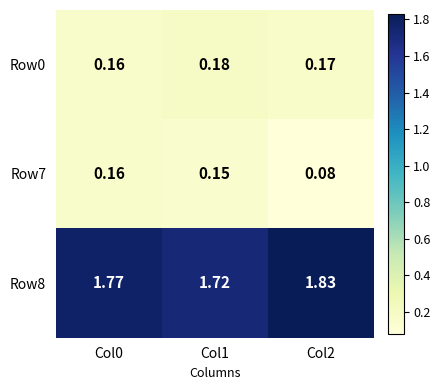

Is the value of Row0 at Col2 greater than the value of Row8 at Col0?

No